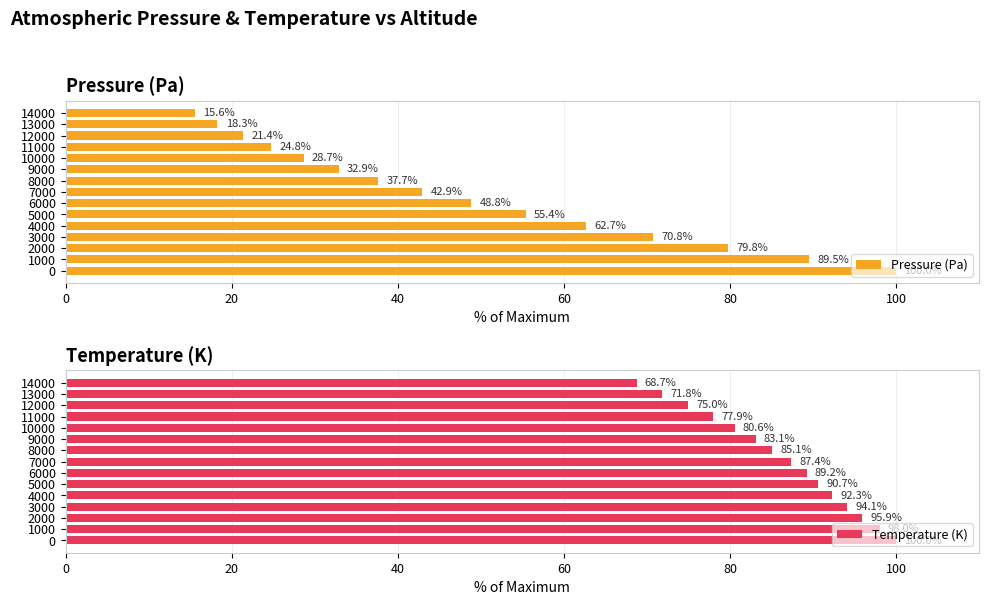

List the labels in order of Pressure (Pa) value, smallest first.

14000, 13000, 12000, 11000, 10000, 9000, 8000, 7000, 6000, 5000, 4000, 3000, 2000, 1000, 0